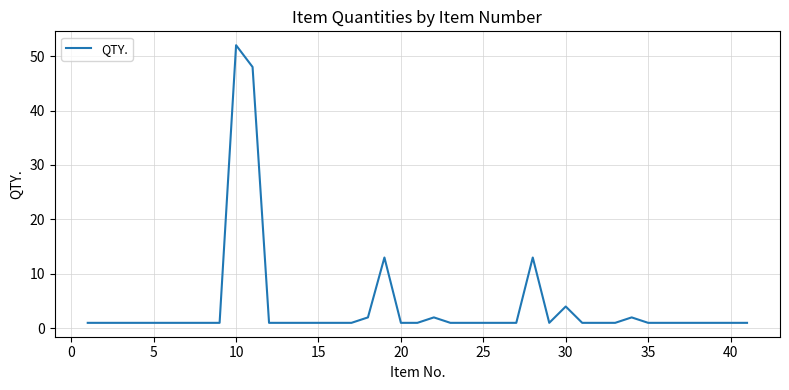

Is this an area chart (filled region under the line)?

No